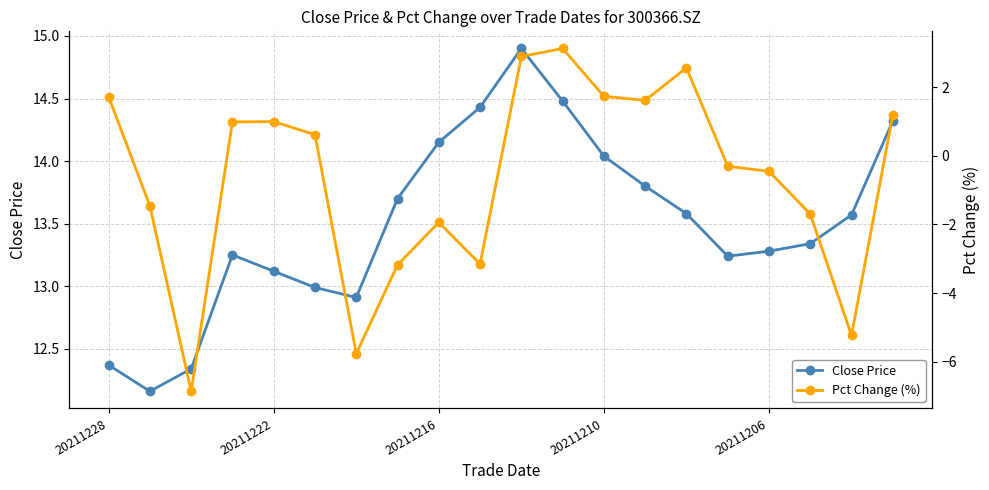

Which series has the largest range (max minus min)?

Pct Change (%)